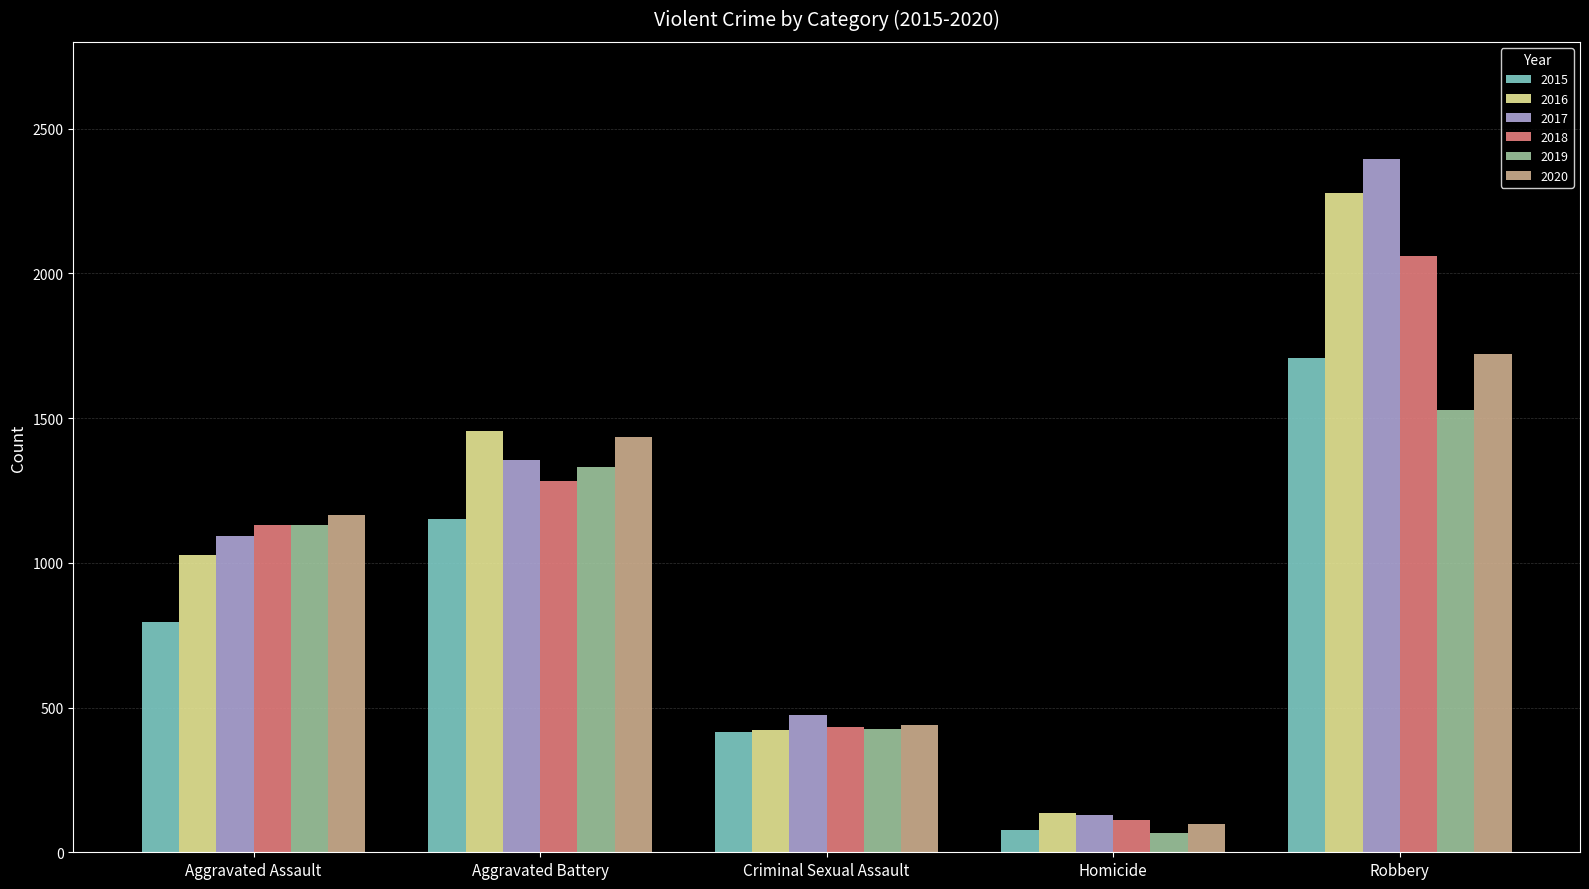

Are the bars horizontal?

No